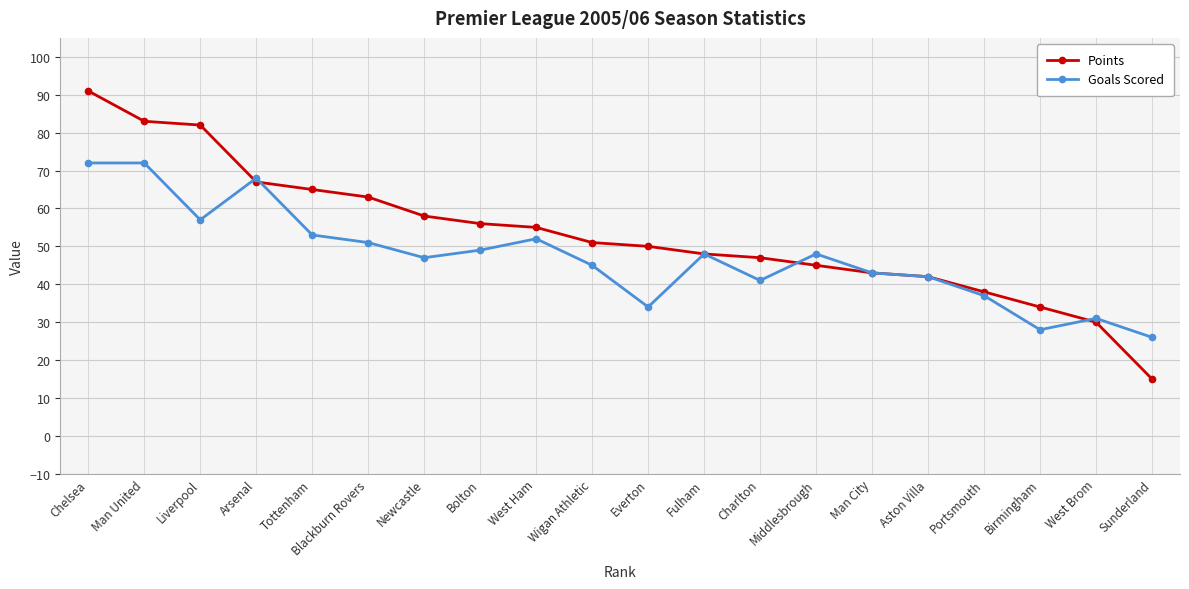

How many series are shown in this chart?

2